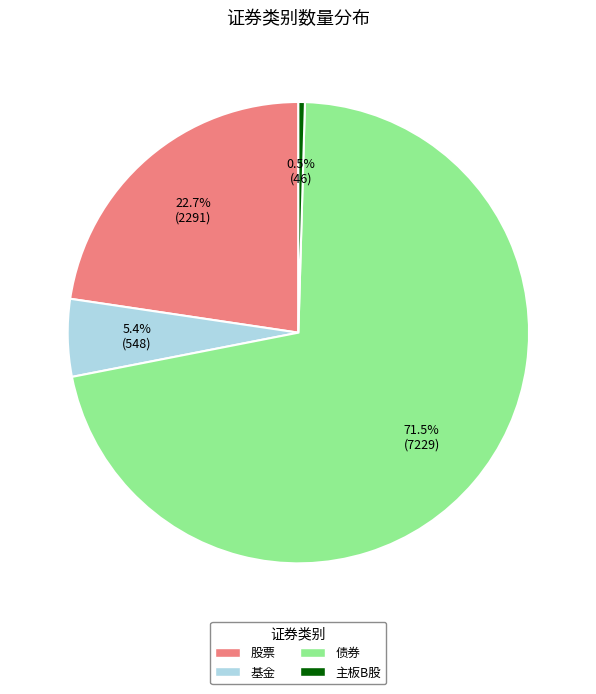

Is it true that 主板B股 is 13% of the pie?

False